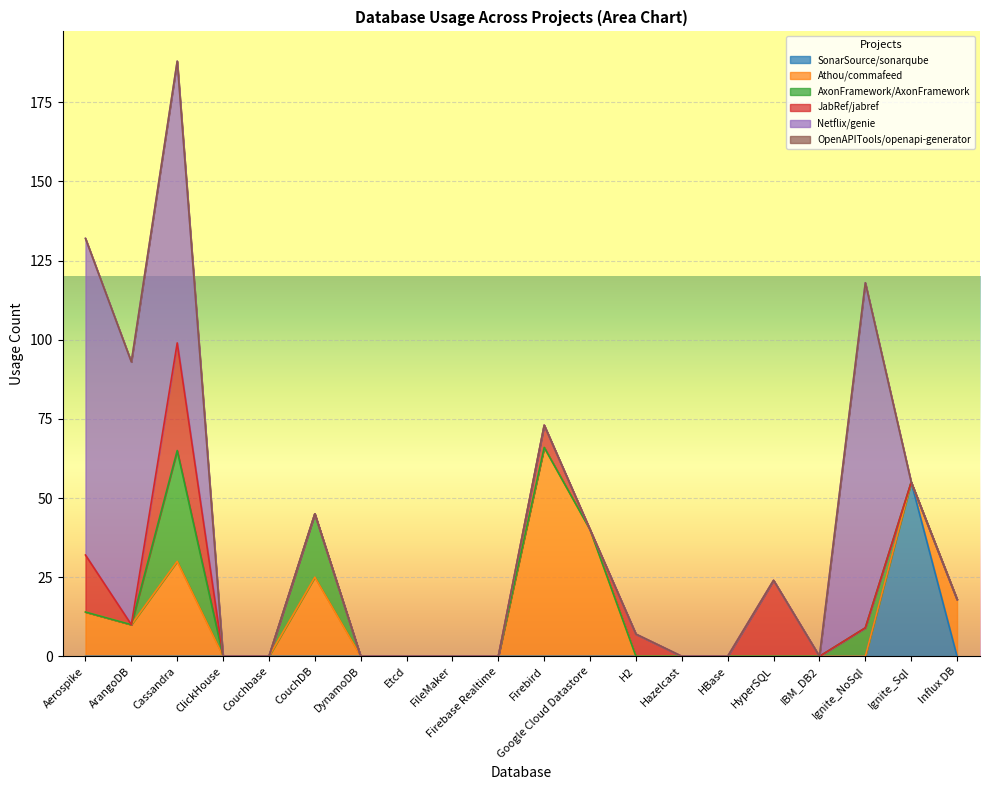

At which category is the sum across all series the highest?

Cassandra